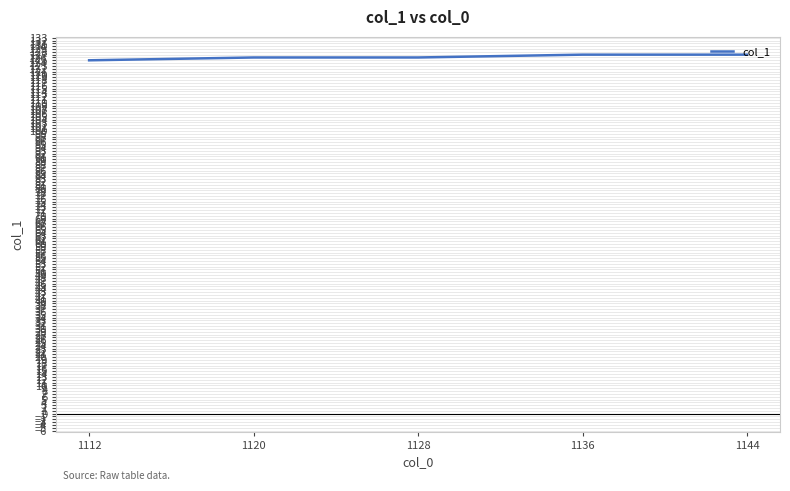

True or false: there are more than 2 points higher than both neighbors.

False